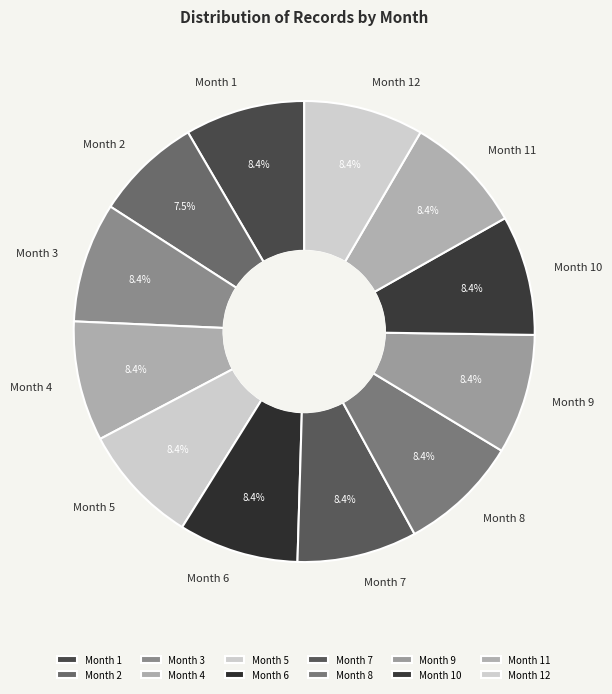

How many slices are in this pie chart?

12